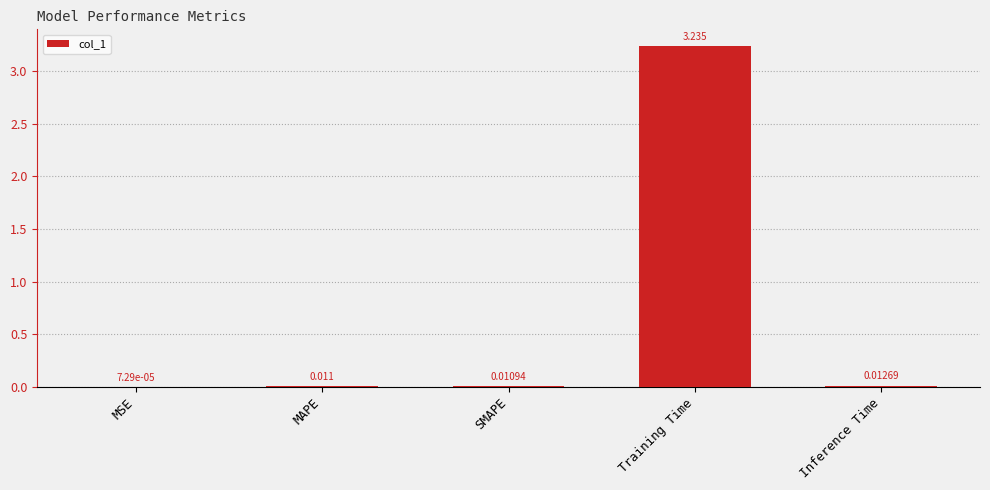

Between SMAPE and Inference Time, which is larger?

Inference Time